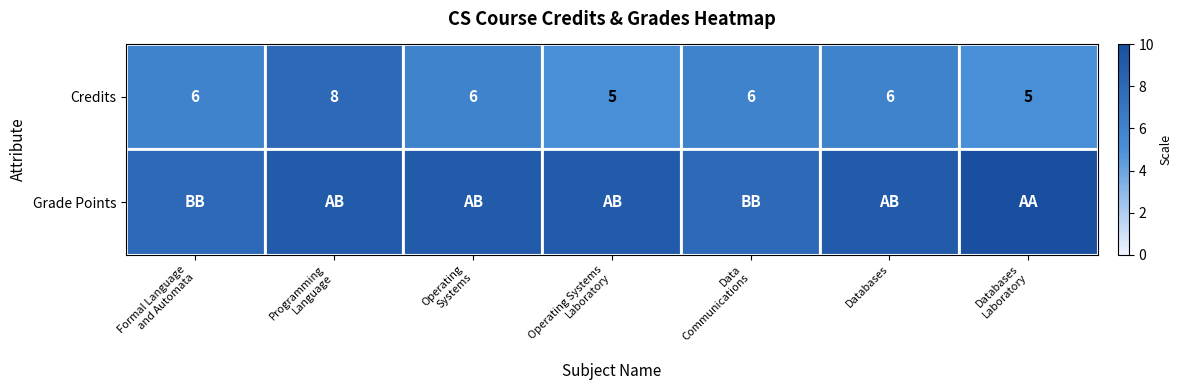

The value of Credits at Databases is 9. True or false?

False